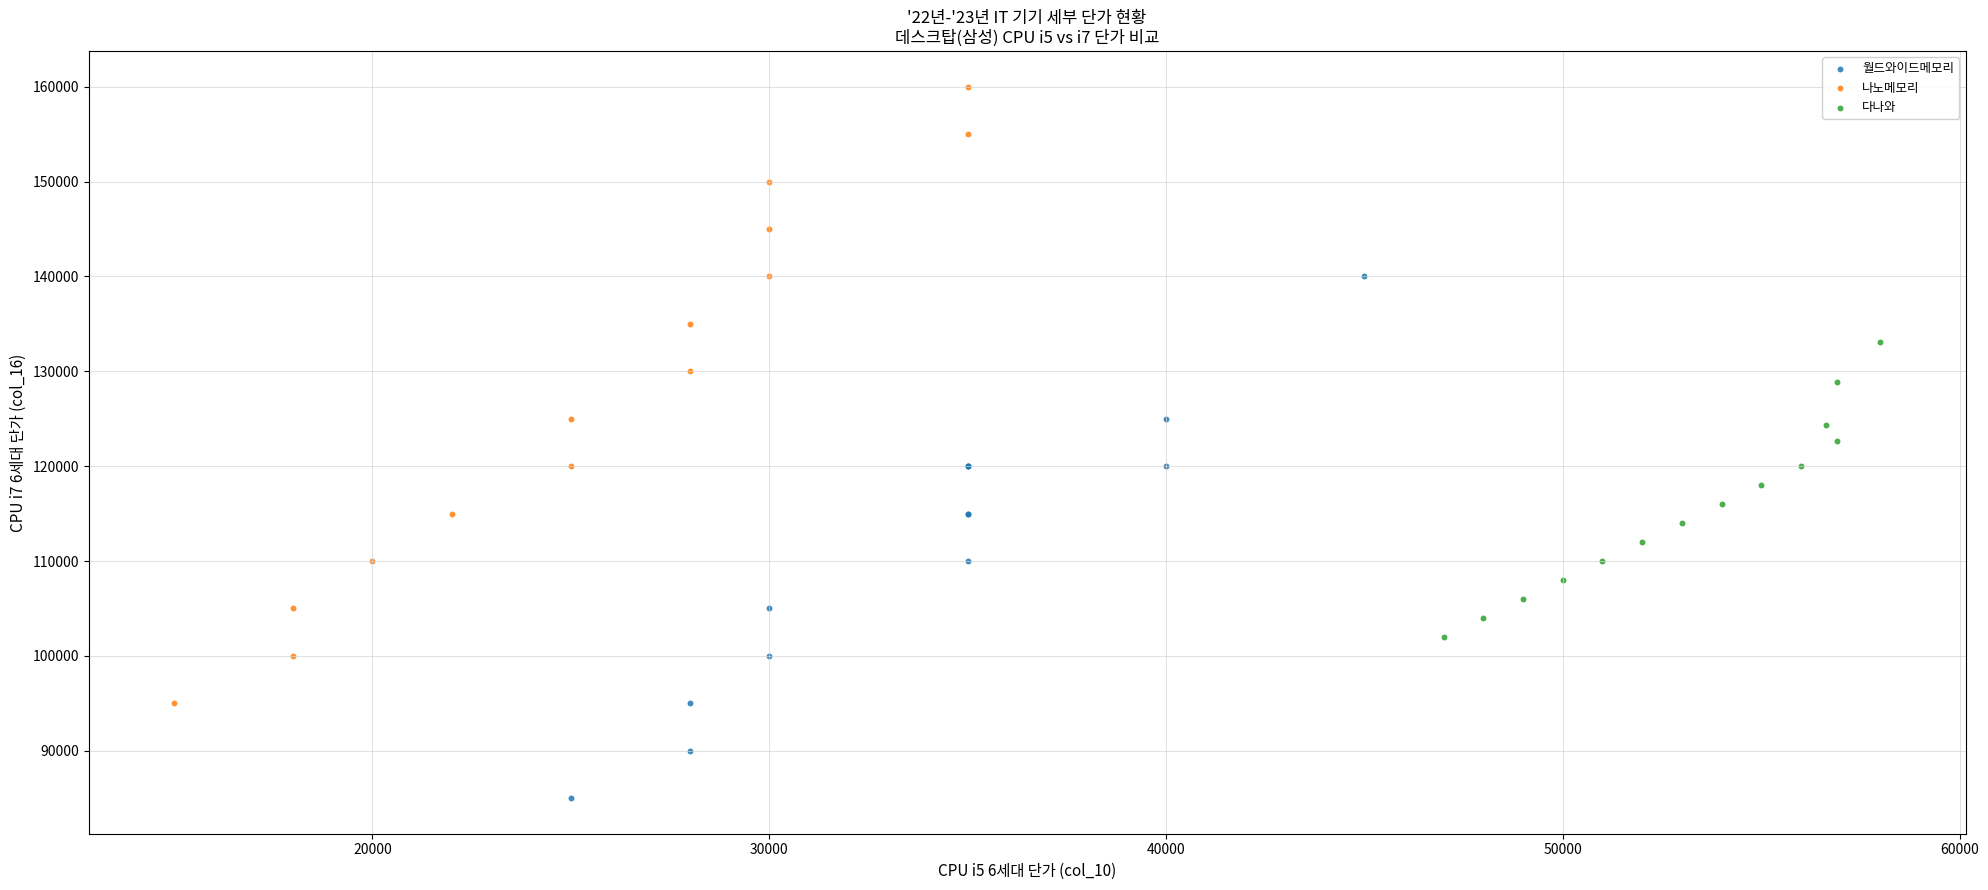

Which series reaches the maximum Y coordinate?

나노메모리